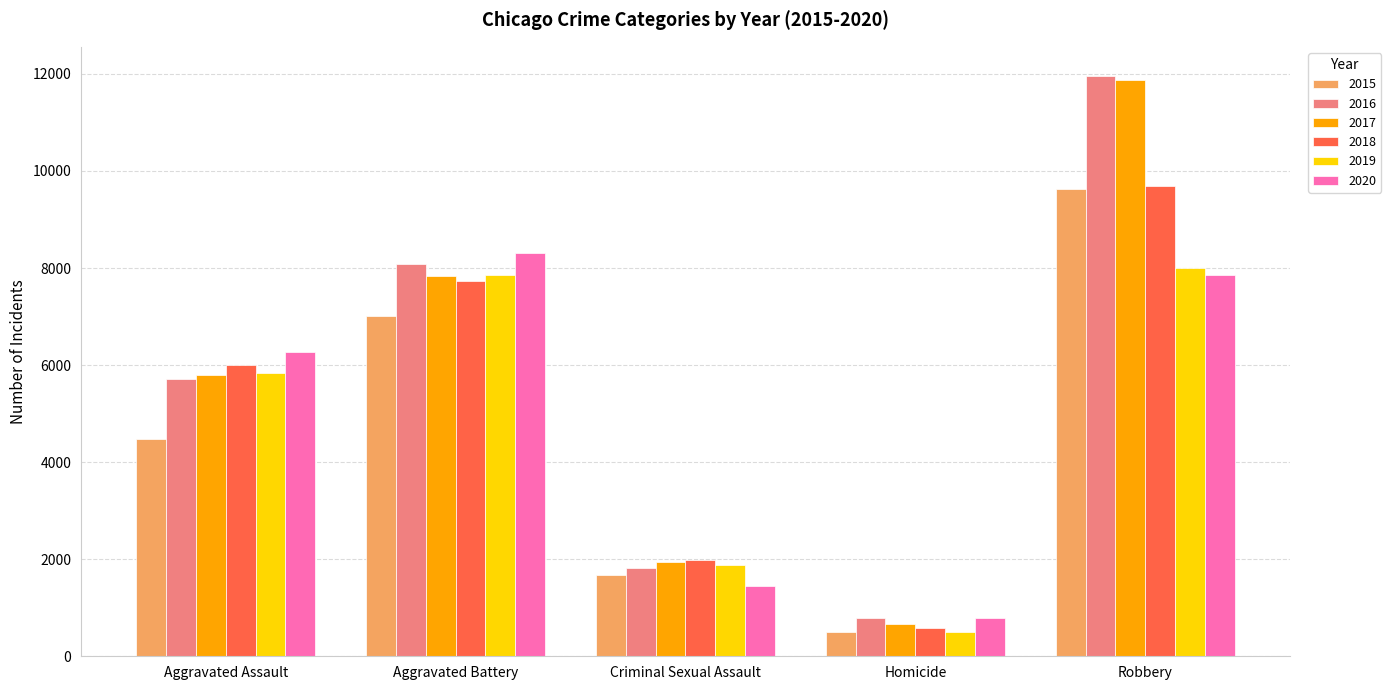

What is the sum of the 2018 values at Aggravated Assault and Criminal Sexual Assault?

7986